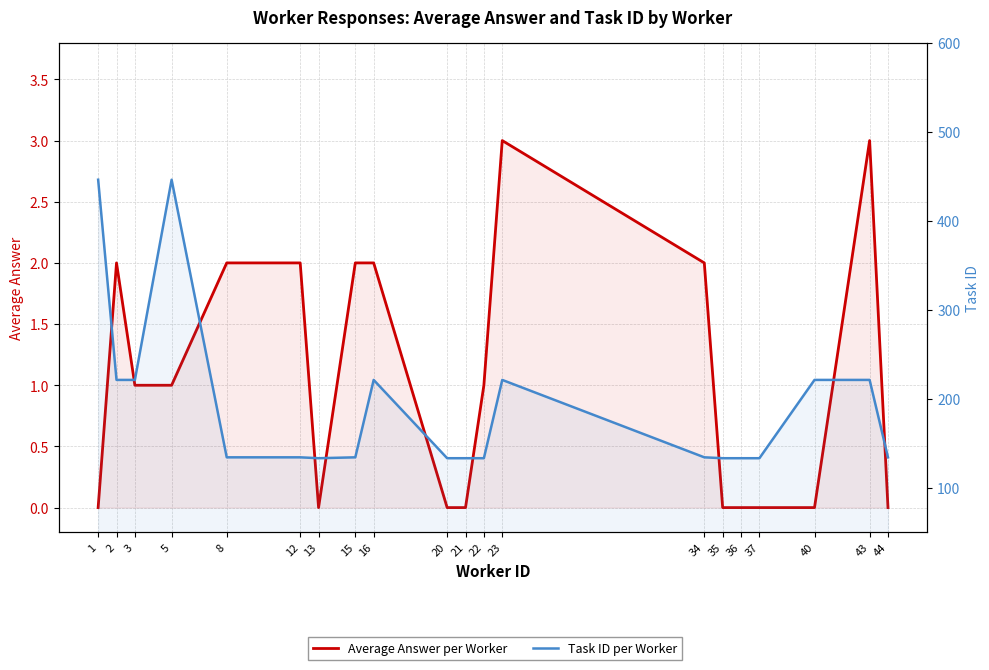

The Task ID per Worker series shows 361 at 43. True or false?

False